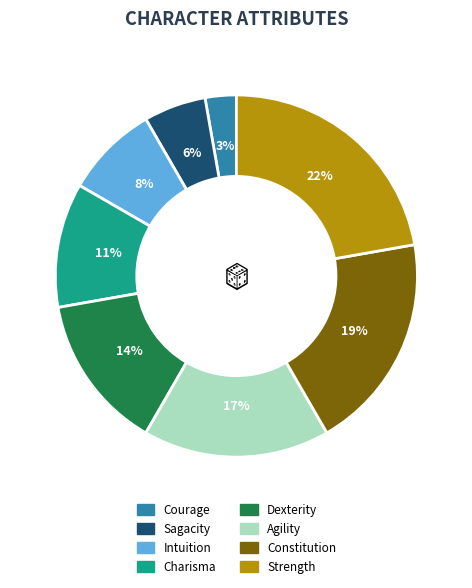

To the nearest percent, what portion does Intuition represent?

8%